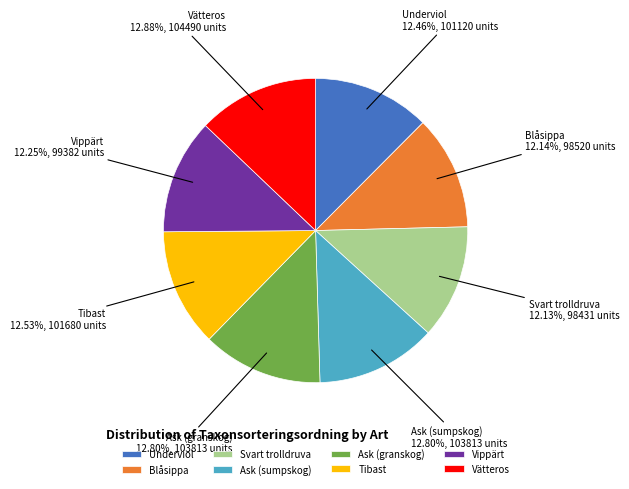

To the nearest percent, what portion does Vätteros represent?

13%